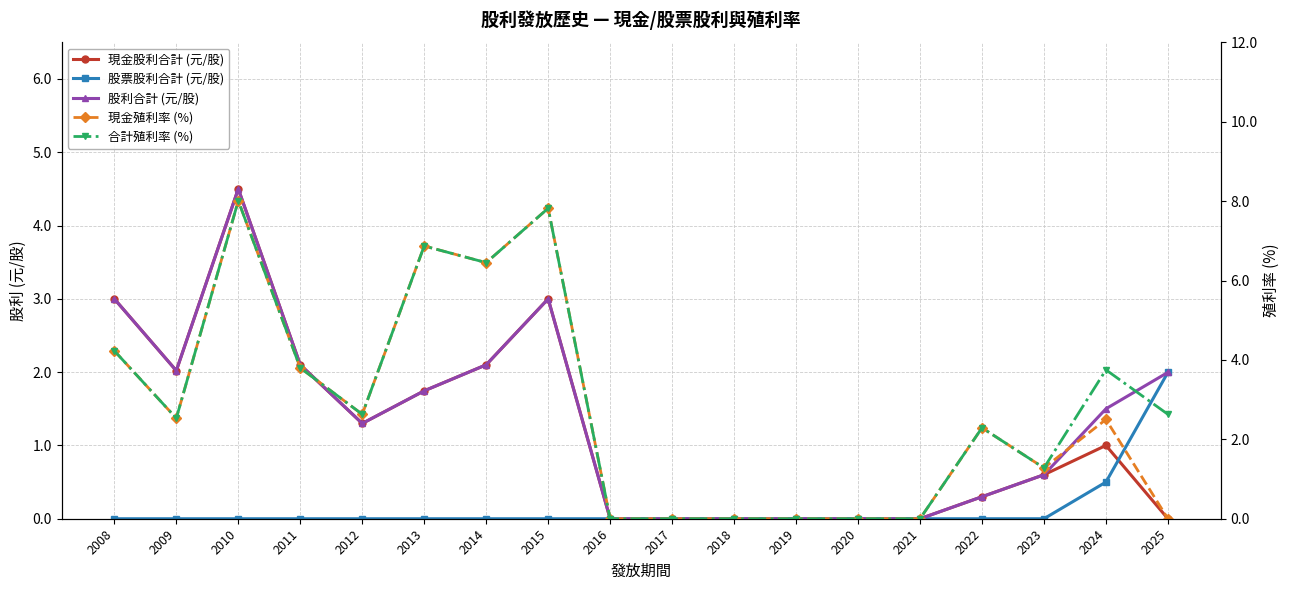

True or false: 股票股利合計 (元/股) has more than 1 interior local peaks.

False